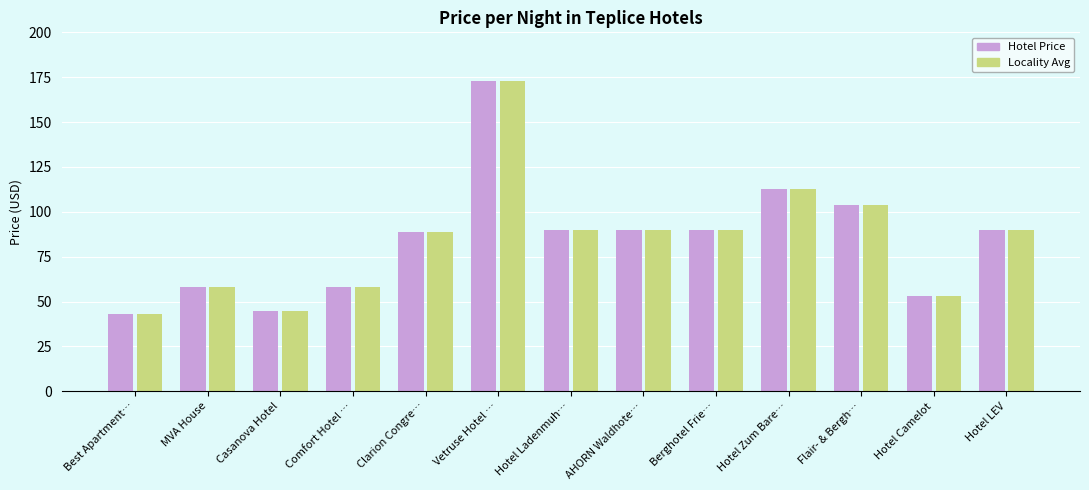

Which label corresponds to the smallest value in the chart?

Best Apartment…